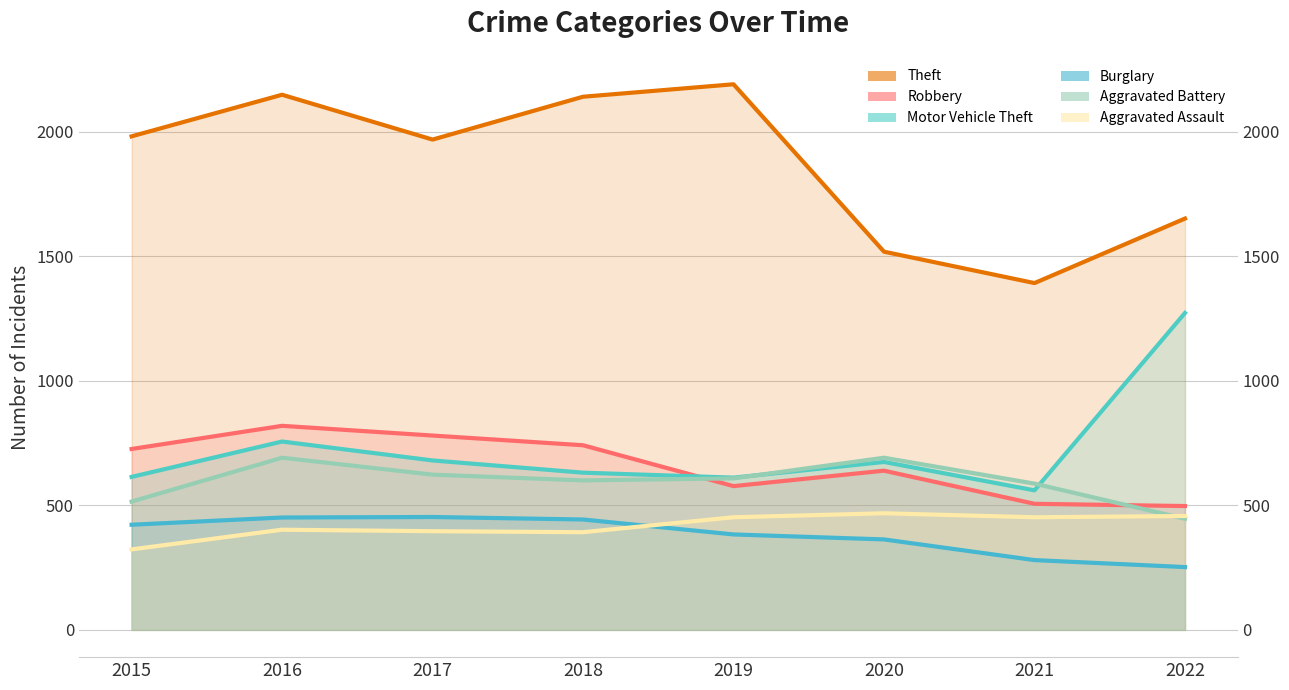

Does the chart display data point markers on the line(s)?

No